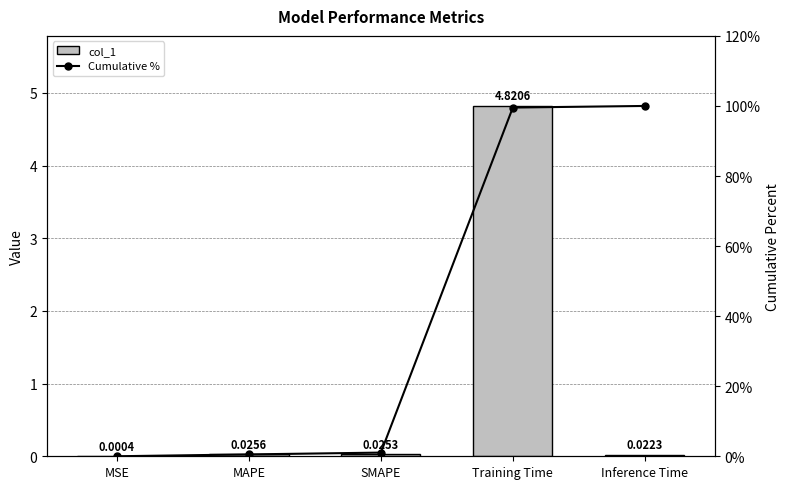

Is it true that col_1 equals 0.0 at MAPE?

False